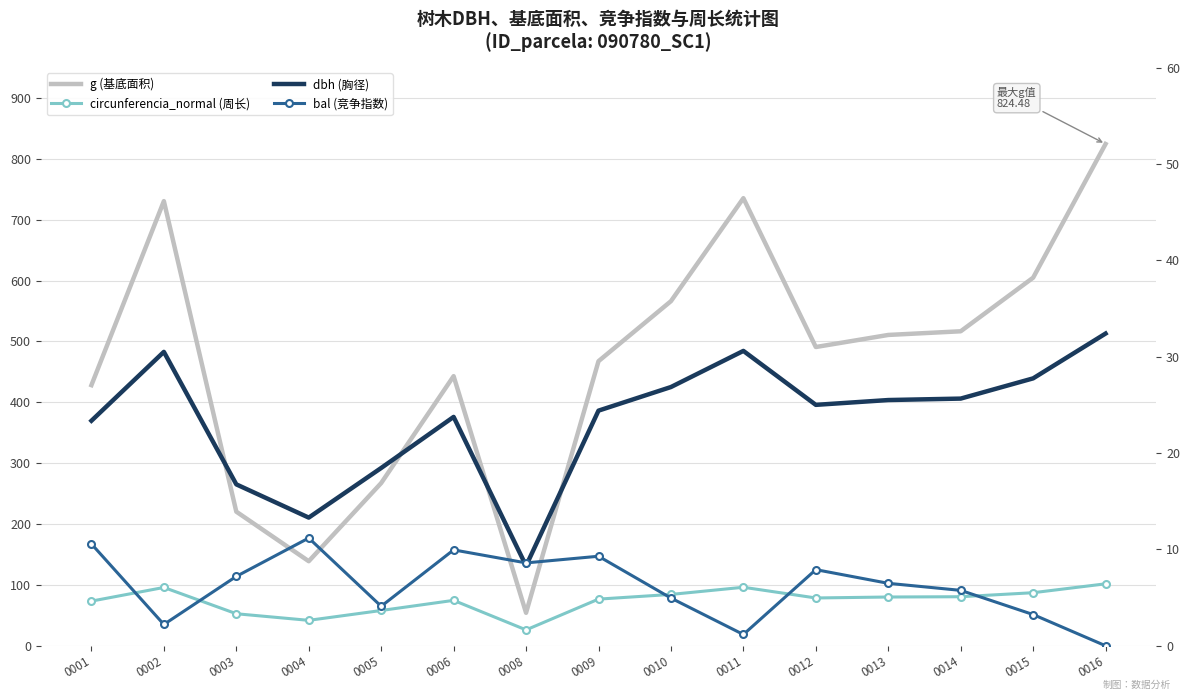

List the series in order of their peak value, highest first.

g (基底面积), circunferencia_normal (周长), dbh (胸径), bal (竞争指数)